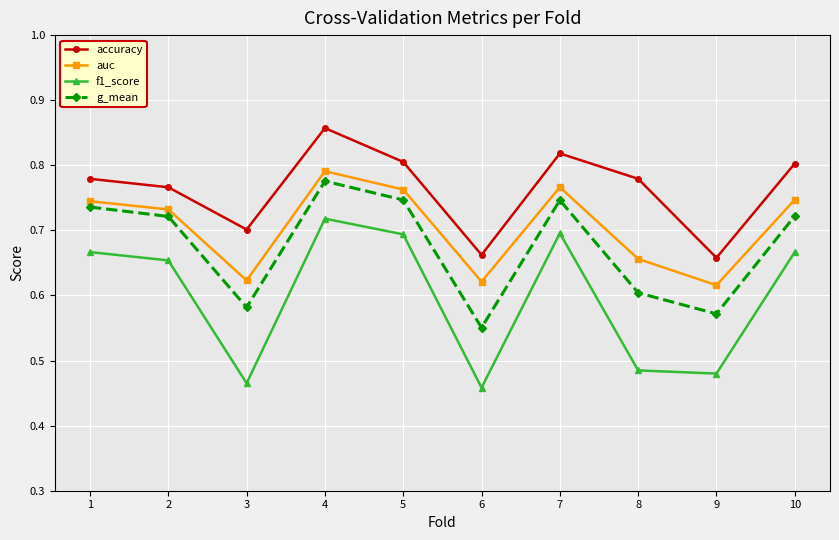

What is the difference between the highest and lowest values at 8?

0.3